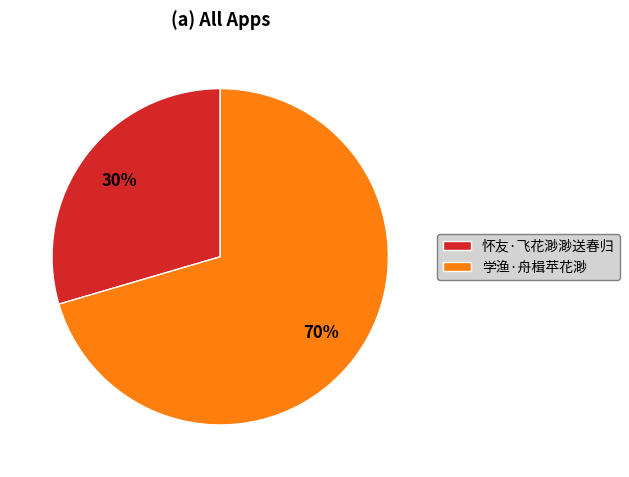

Is there any slice that represents more than half of the pie?

Yes